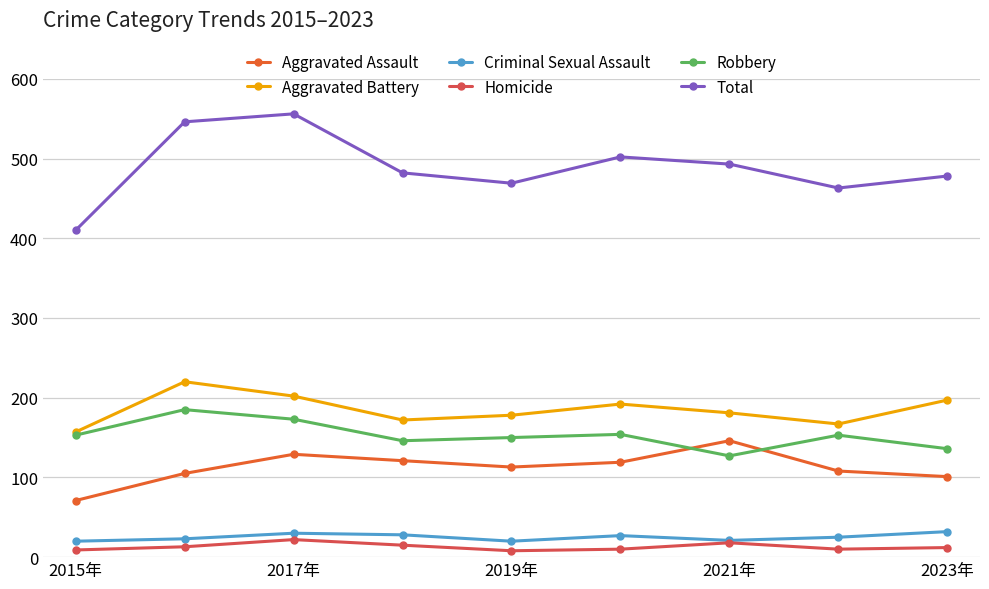

Which series has the largest range (max minus min)?

Total